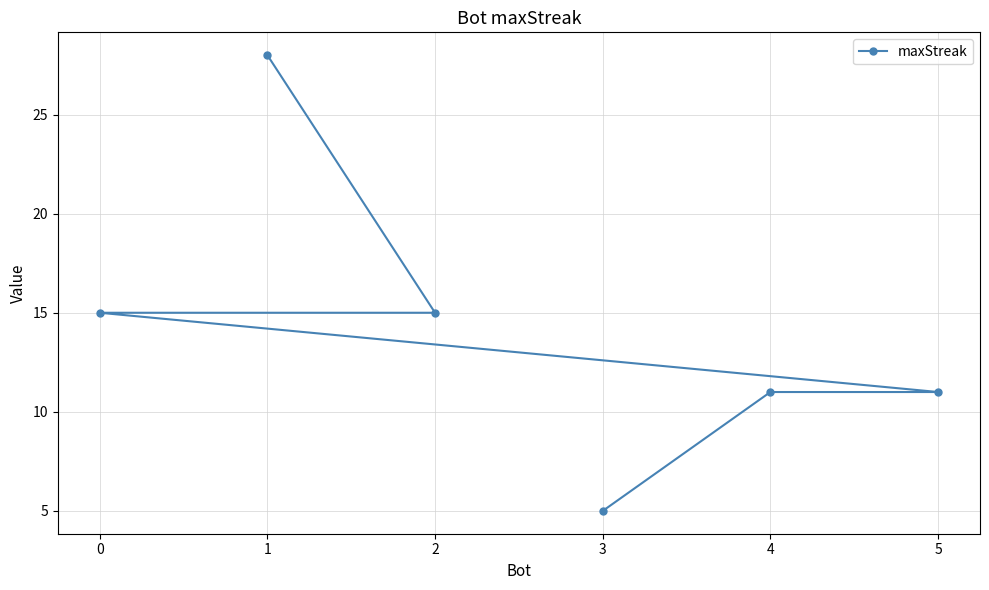

Which label corresponds to the smallest value in the chart?

3